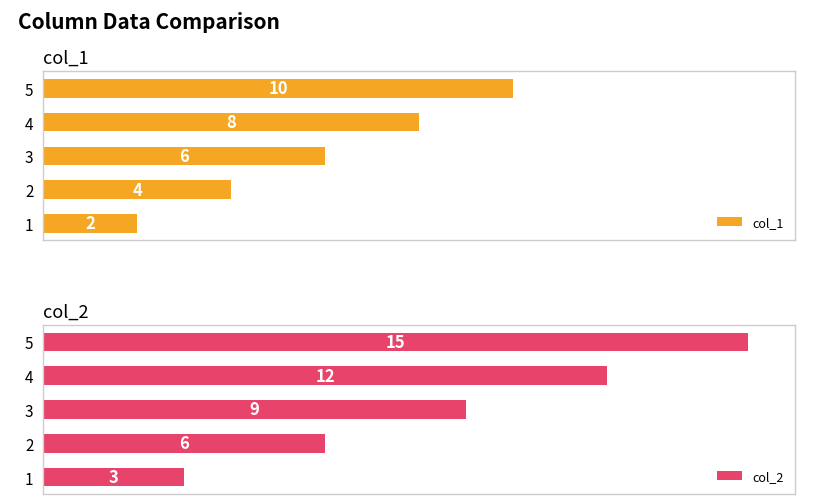

Rank the categories by col_1 value from lowest to highest.

1, 2, 3, 4, 5